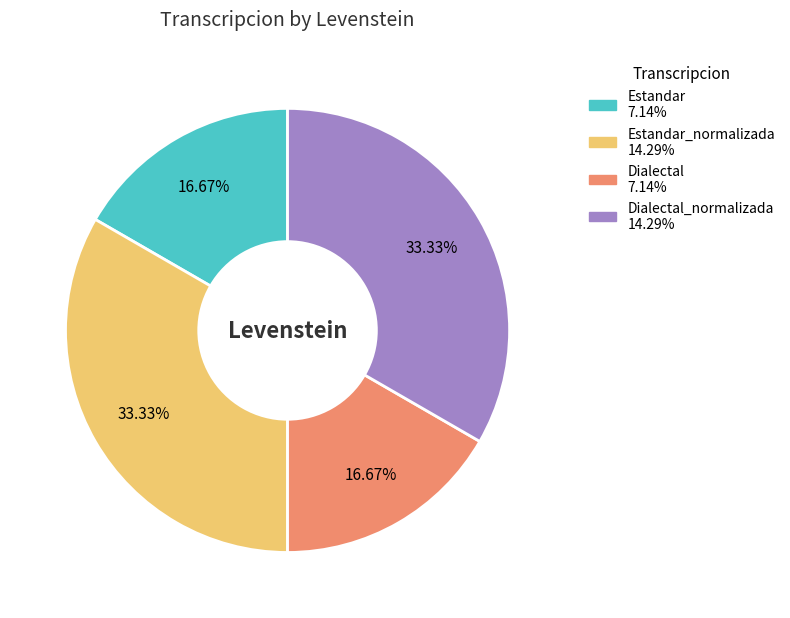

Is there any slice that represents more than half of the pie?

No